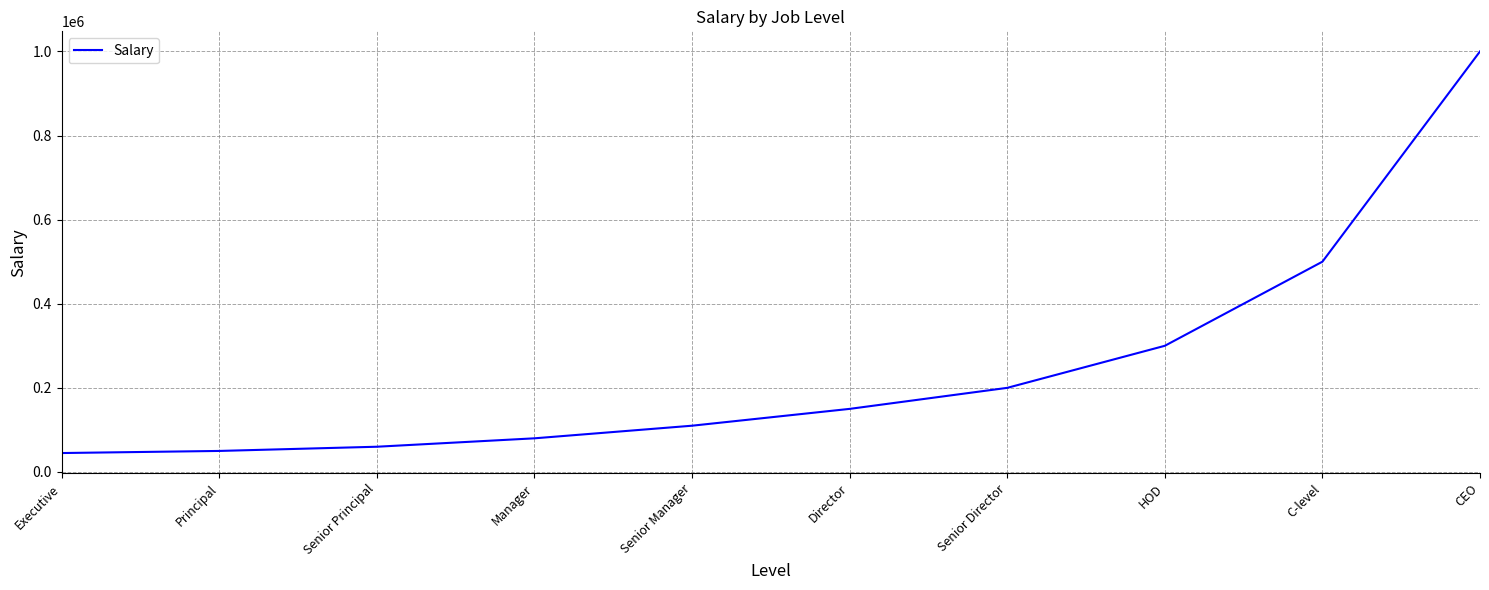

What is the difference between the second highest and minimum values?

455000